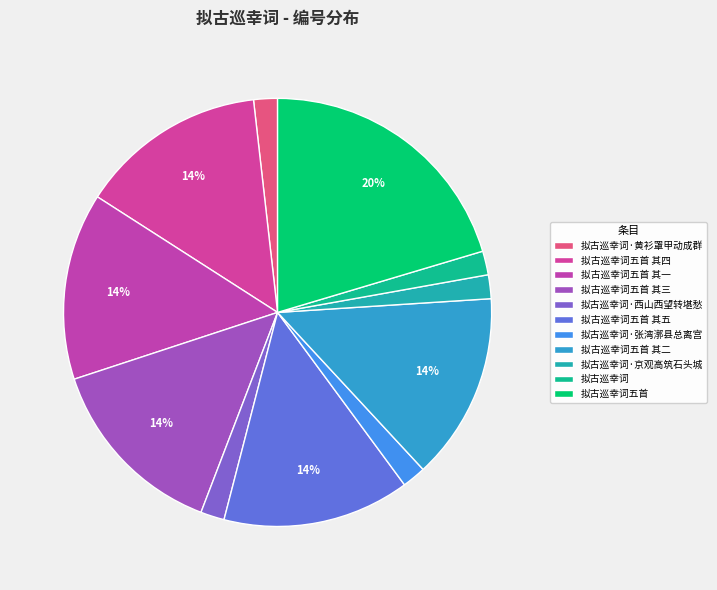

Between 拟古巡幸词 and 拟古巡幸词五首 其五, which is larger?

拟古巡幸词五首 其五